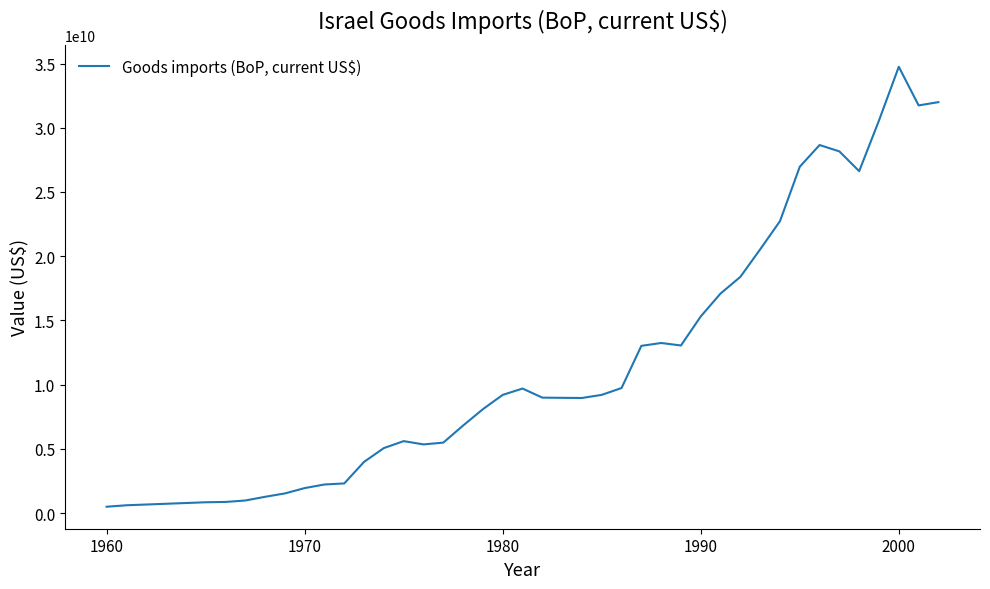

What is the maximum value shown in the chart?

34747200000